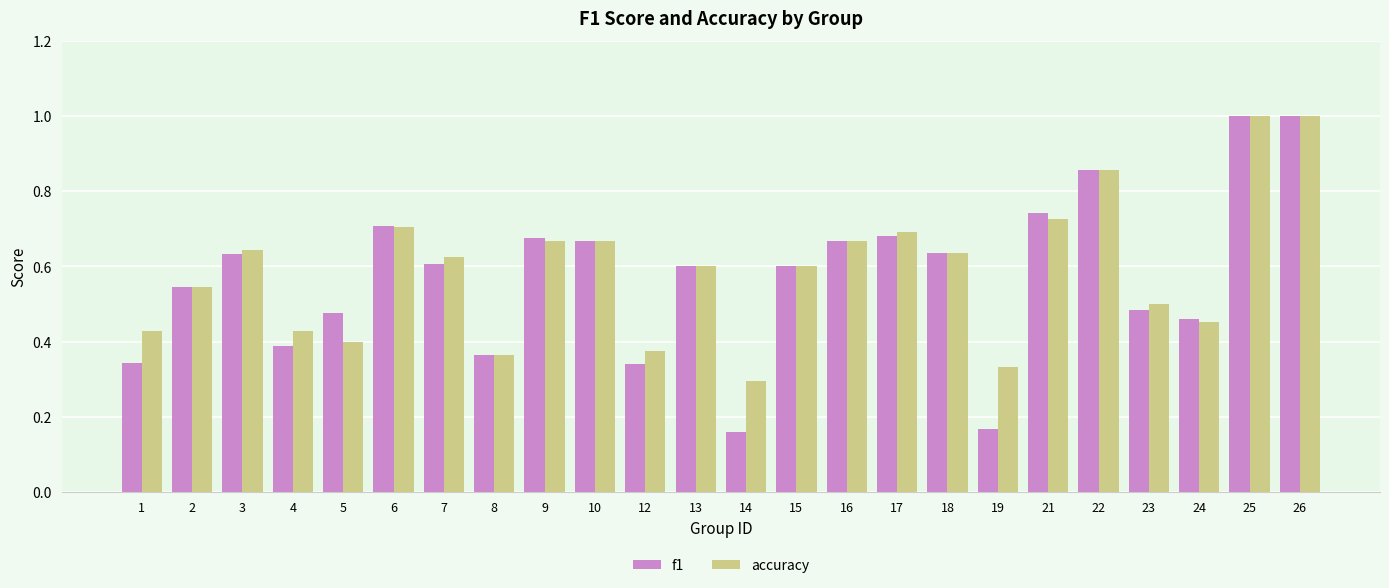

The f1 series shows 1.3 at 25. True or false?

False